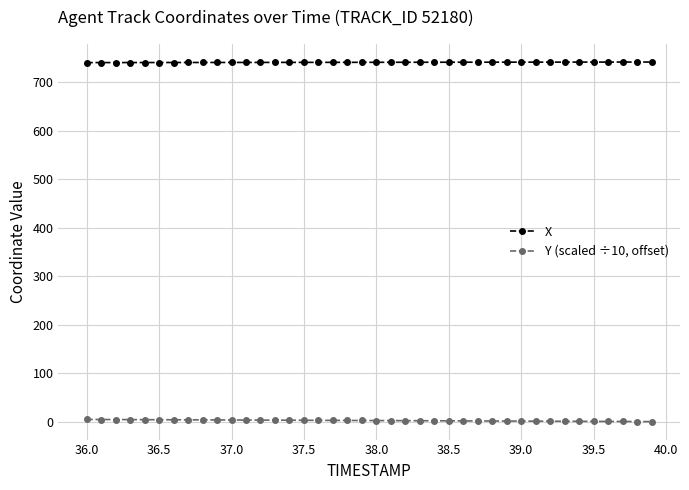

Which series has the largest total across all categories?

X